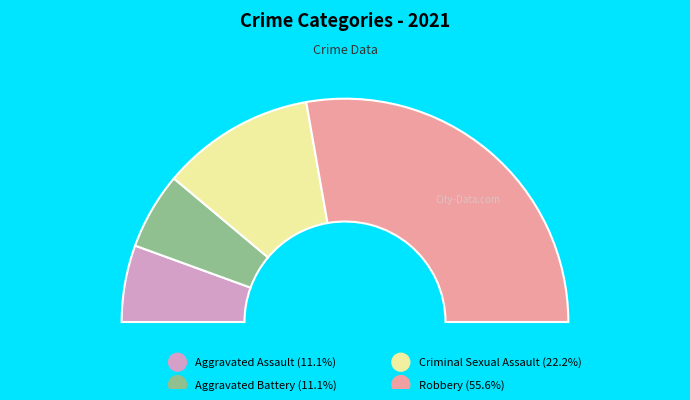

Is it true that Aggravated Assault is 26% of the pie?

False